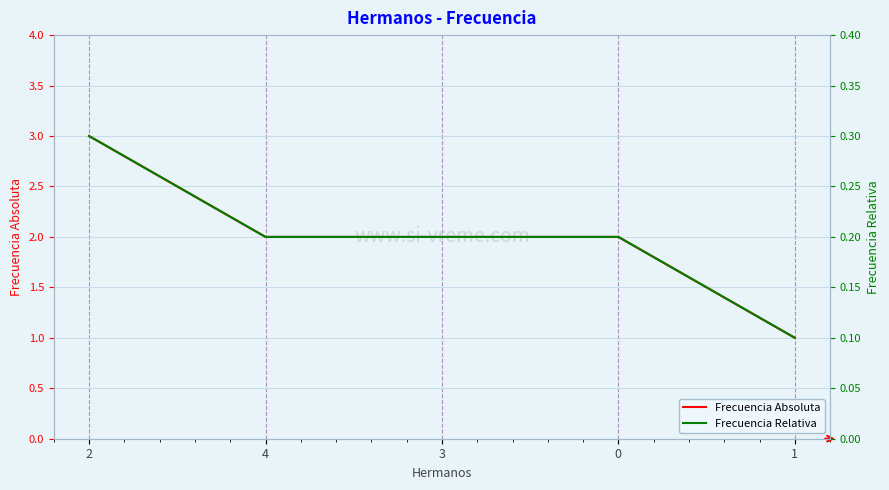

Rank the categories by Frecuencia Absoluta value from lowest to highest.

1, 4, 3, 0, 2